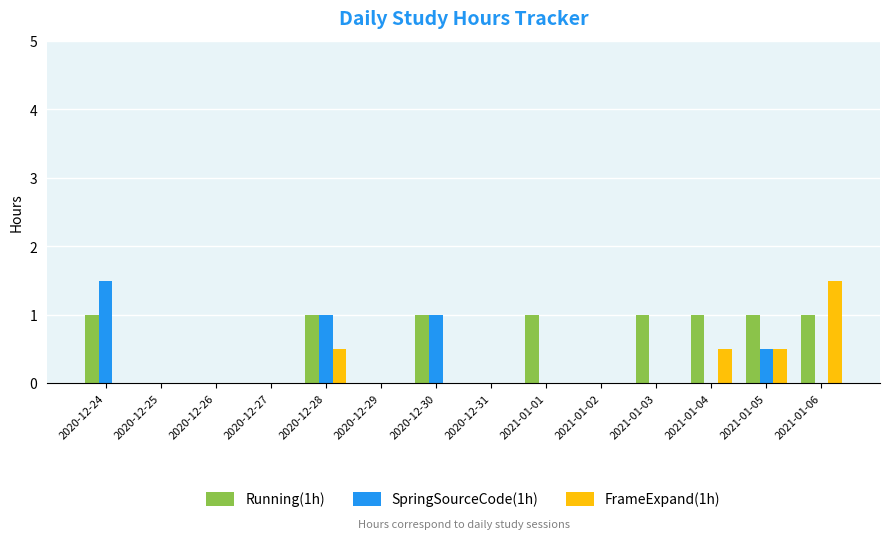

What is the total value across all series at 2020-12-30?

2.0